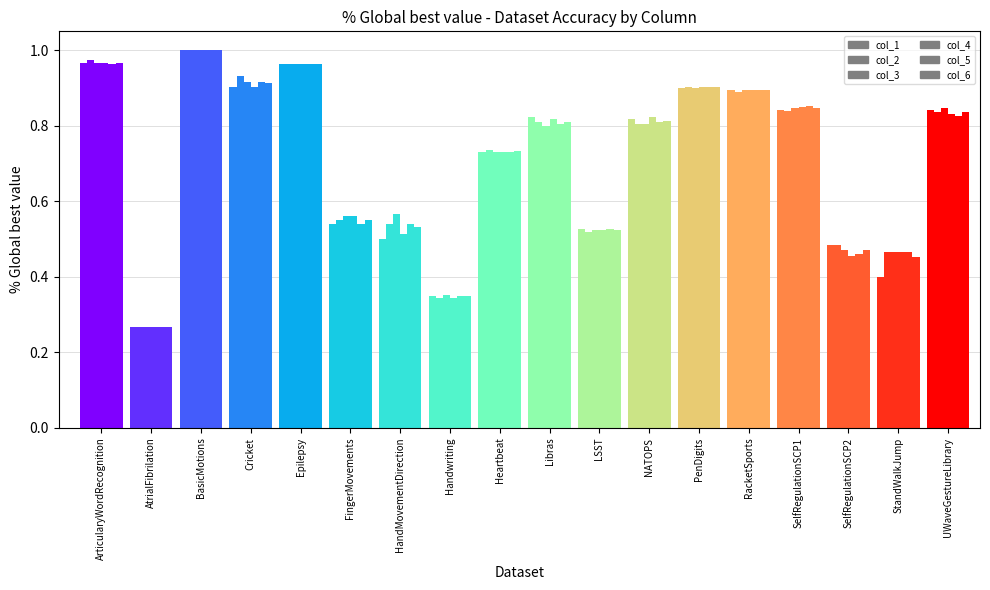

Which series has the largest total across all categories?

col_3